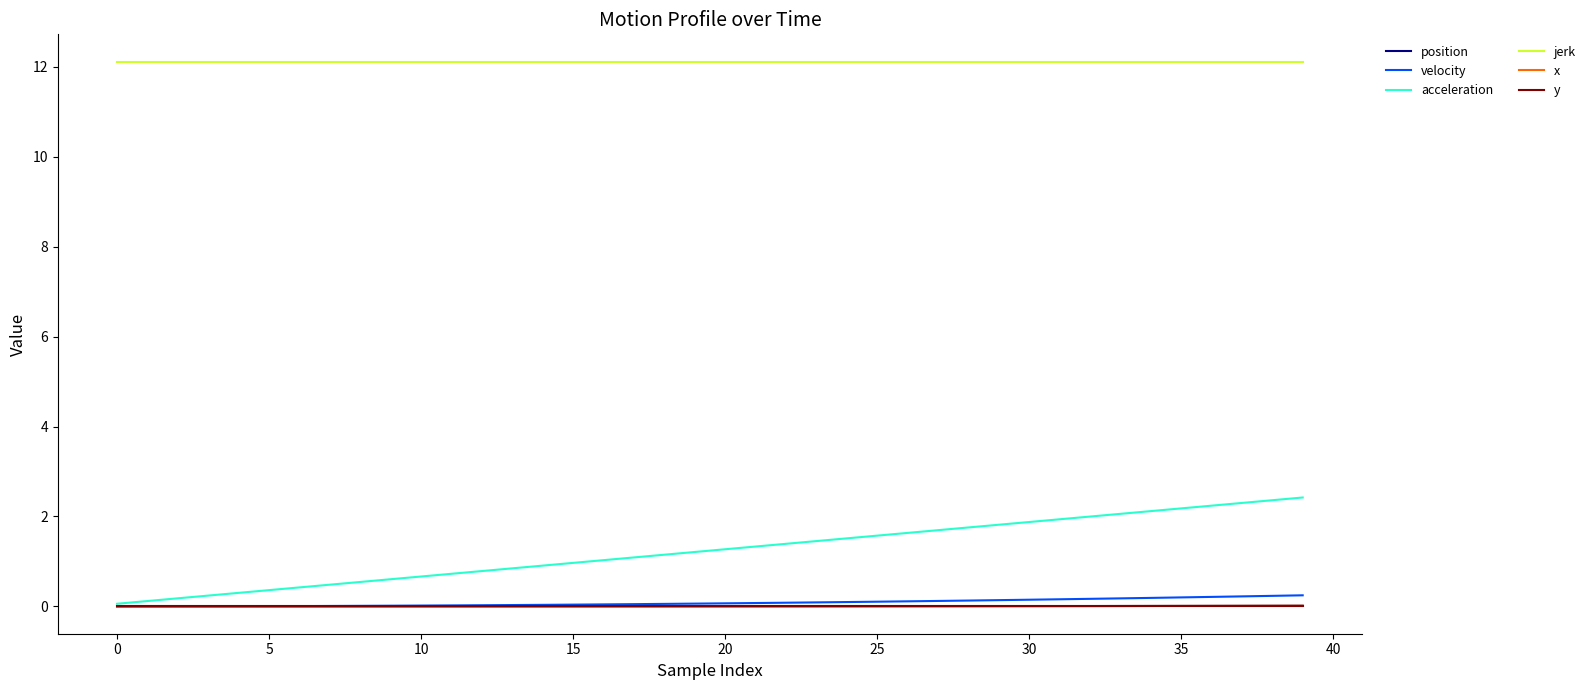

True or false: jerk and acceleration cross at least once.

False